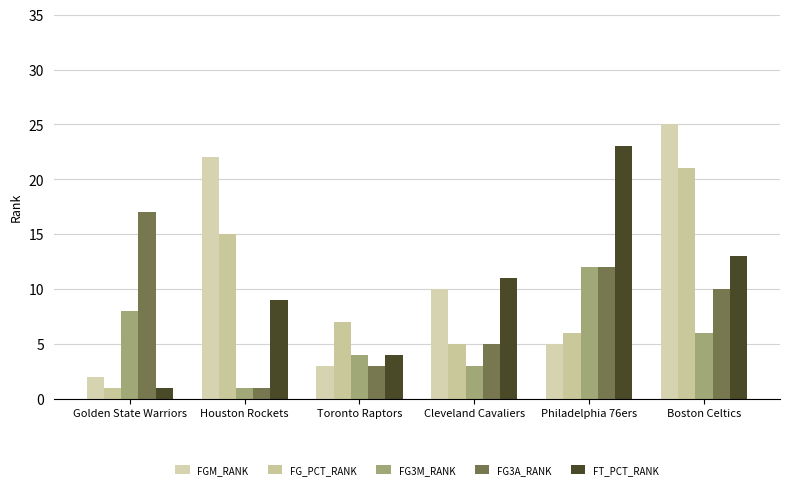

What is the difference between the maximum and second lowest values in the FGM_RANK series?

22